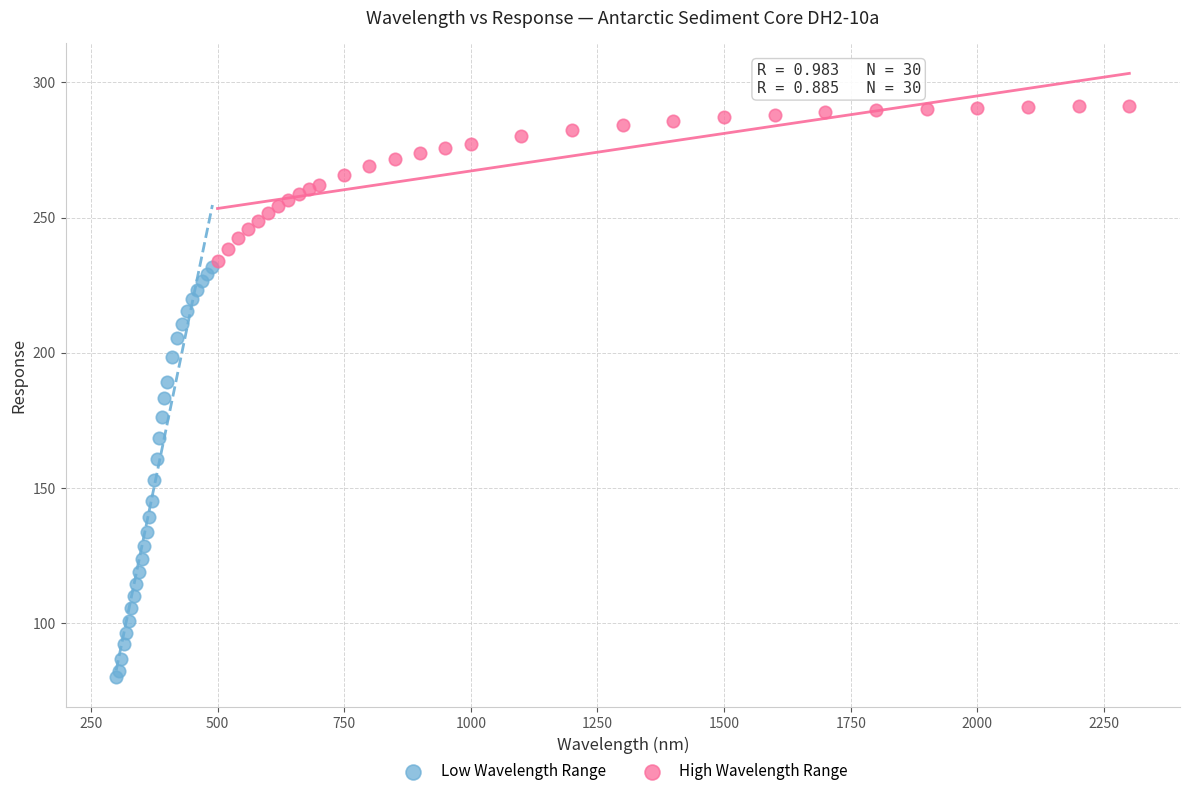

Which series reaches the minimum Y coordinate?

Low Wavelength Range